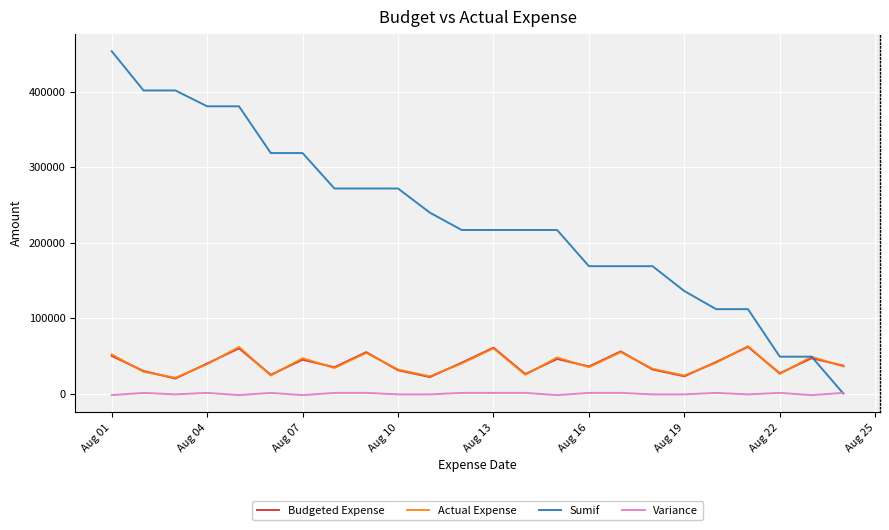

Which series has the largest range (max minus min)?

Sumif